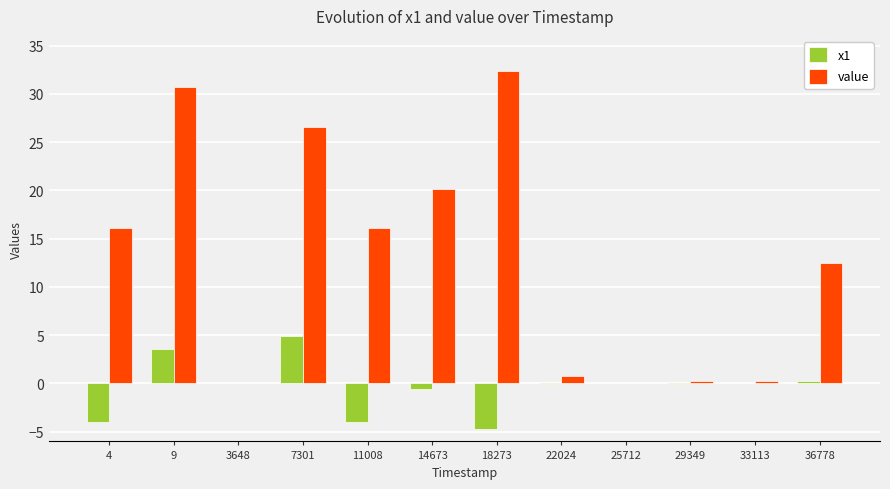

What is the maximum value for x1?

4.9